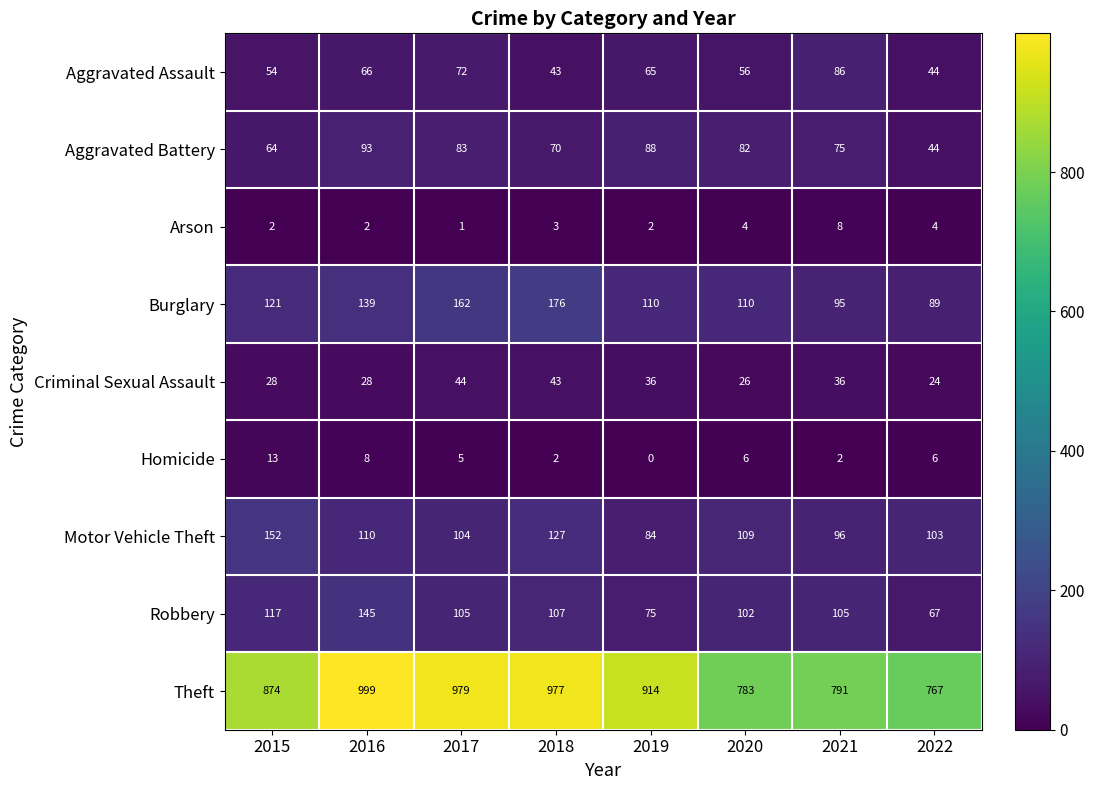

List the series in order of their peak value, highest first.

Theft, Burglary, Motor Vehicle Theft, Robbery, Aggravated Battery, Aggravated Assault, Criminal Sexual Assault, Homicide, Arson